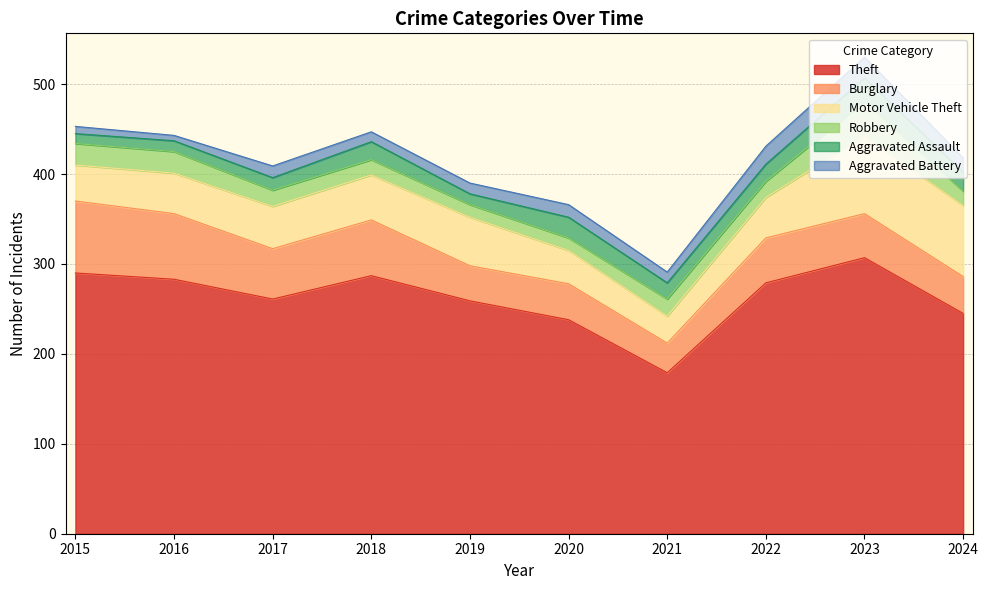

In Theft, how many points are higher than both neighbors (excluding endpoints)?

2